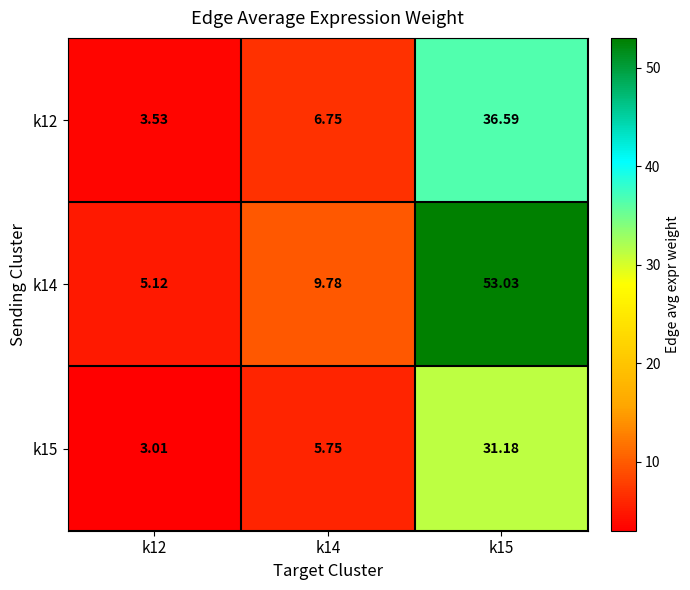

Rank the series at k12 from highest to lowest value.

k14, k12, k15